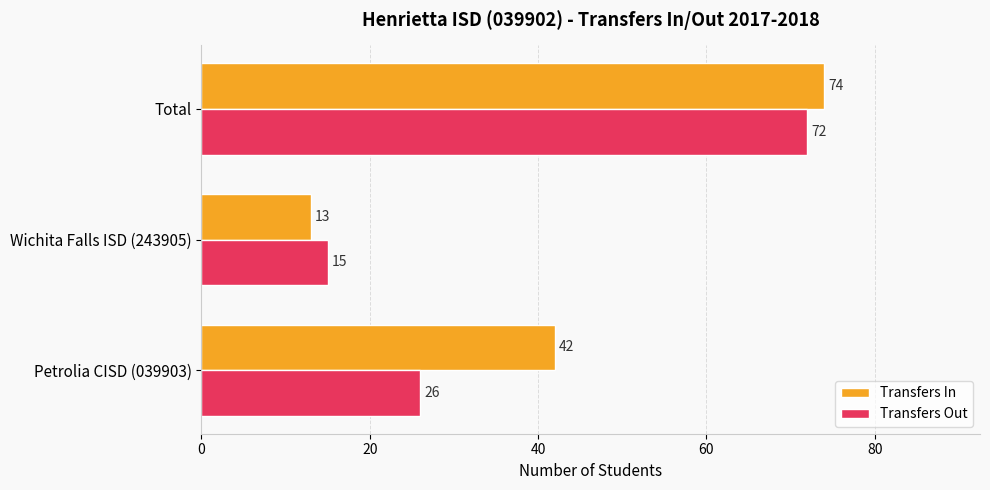

What is the sum of all Transfers Out values?

113